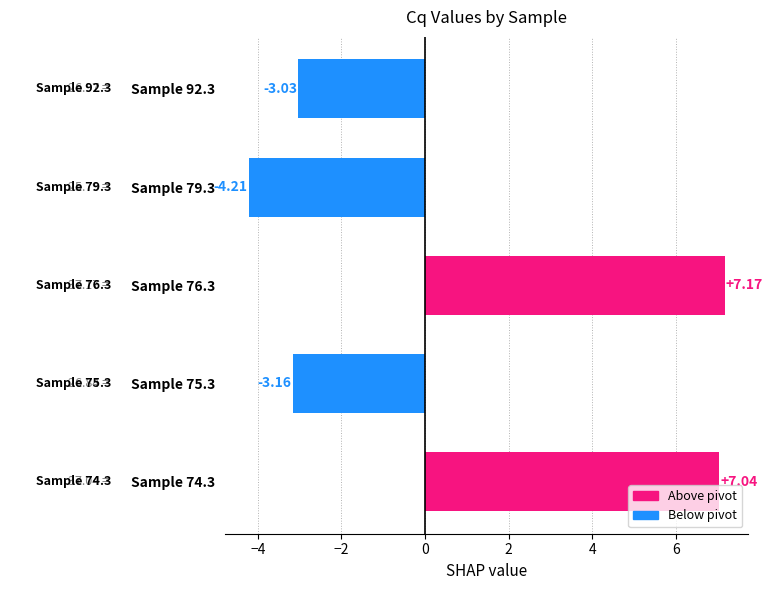

What is the difference between the maximum and minimum values?

11.4